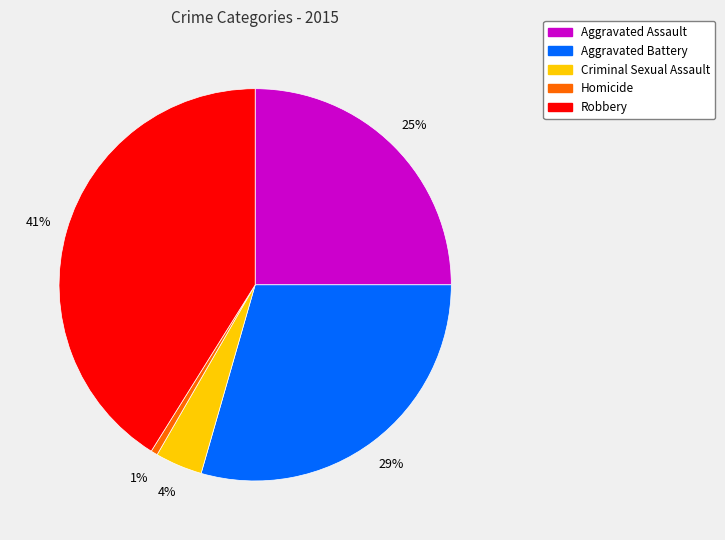

To the nearest percent, what is the difference between the Aggravated Assault and Robbery slice percentages?

16%